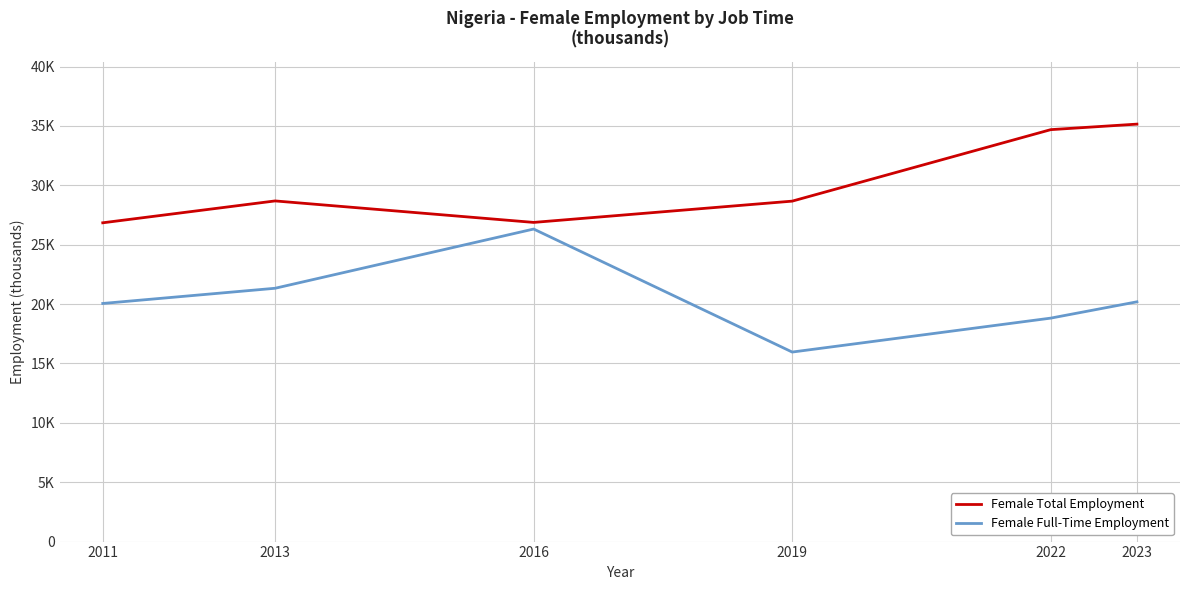

True or false: Female Total Employment and Female Full-Time Employment intersect in this chart.

False